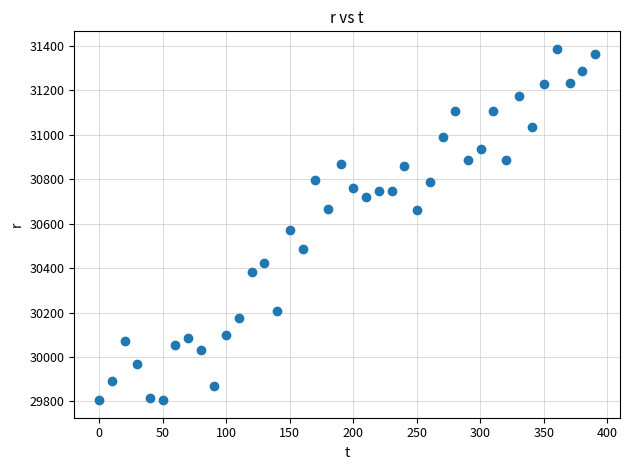

What is the range of Y values (max minus min)?

1581.1